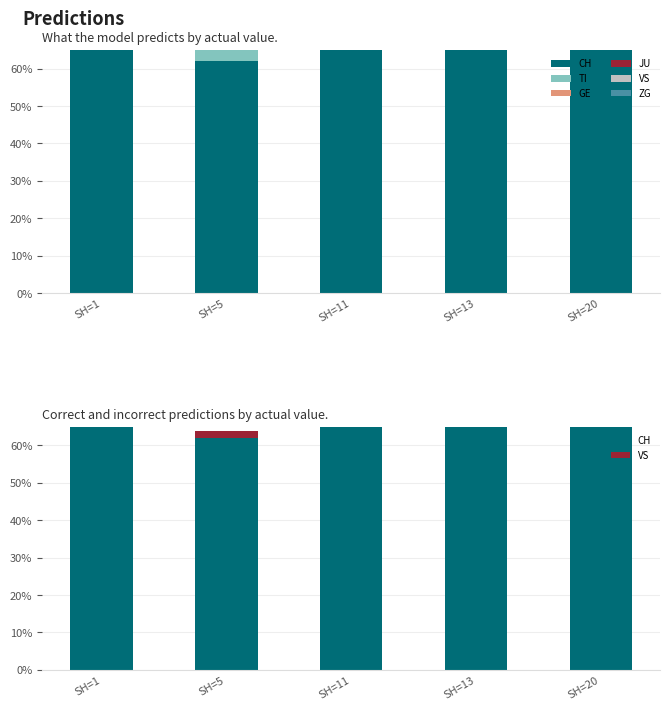

What is the total value across all series at SH=5?

100.0